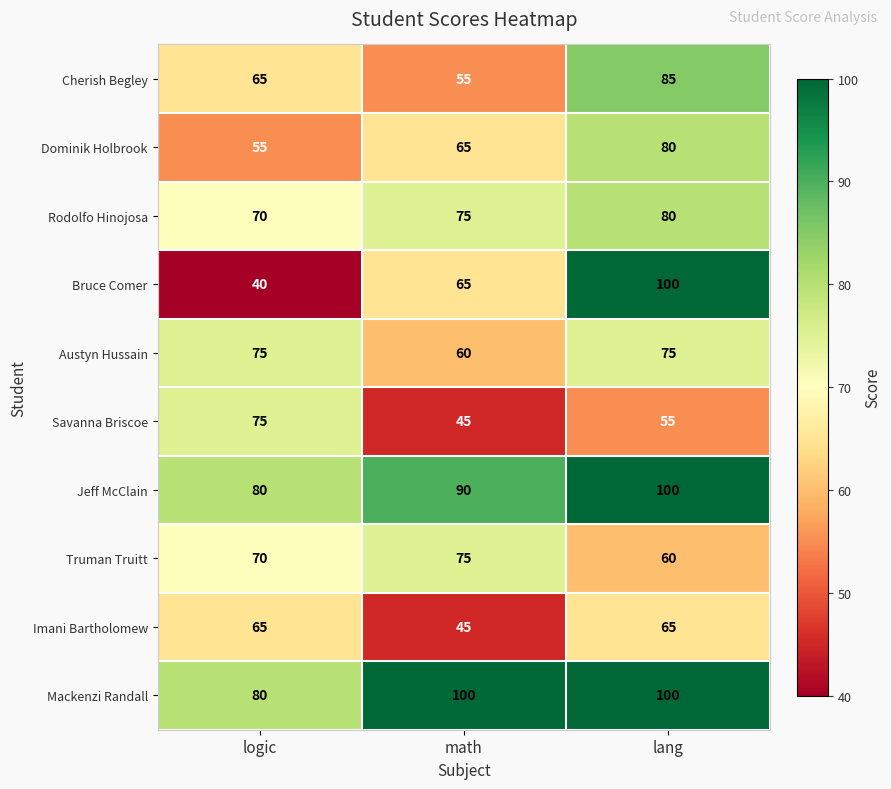

Which series changed the most between math and lang?

Bruce Comer